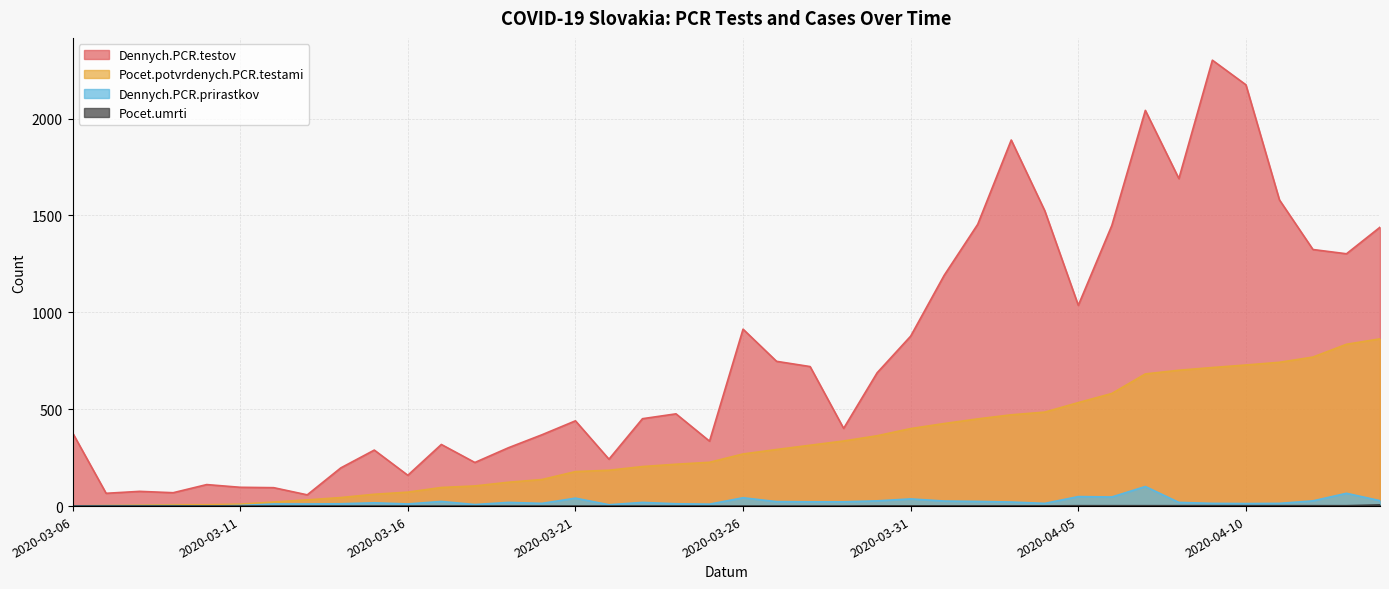

The Dennych.PCR.testov series shows 159 at 2020-03-16. True or false?

True